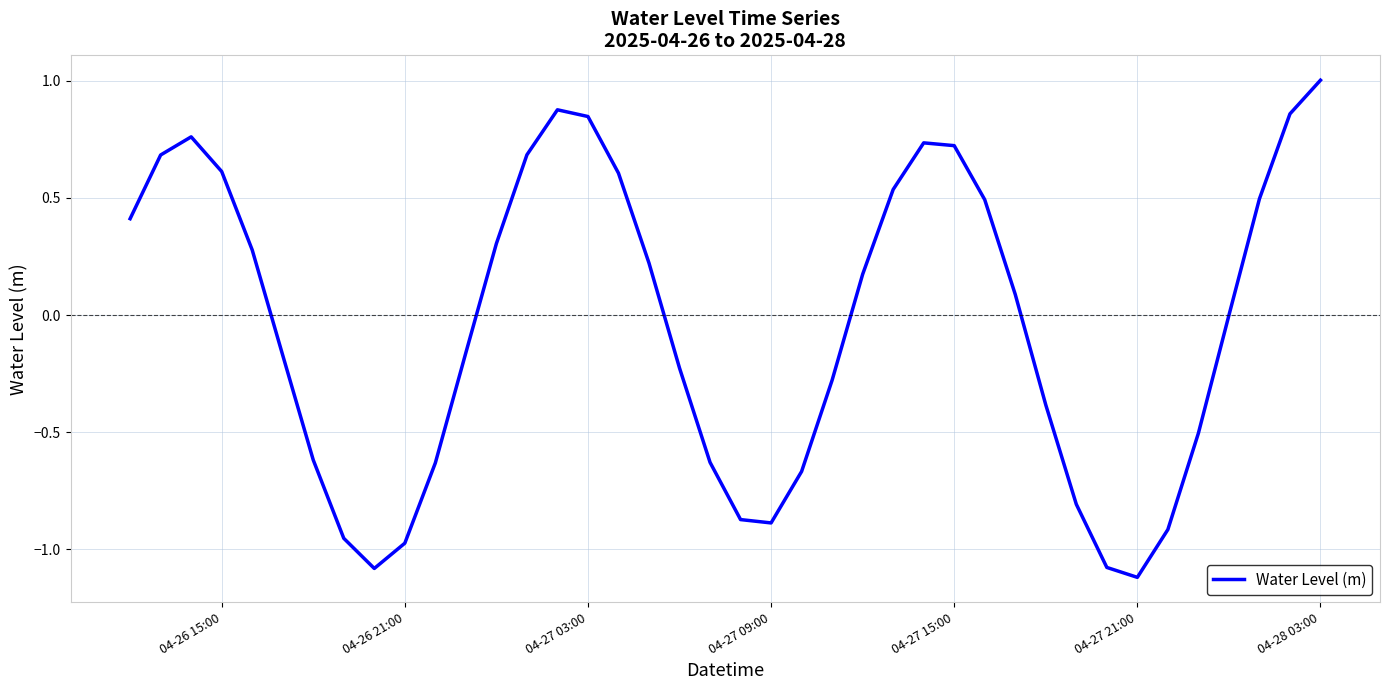

What is the difference between the maximum and minimum values?

2.1